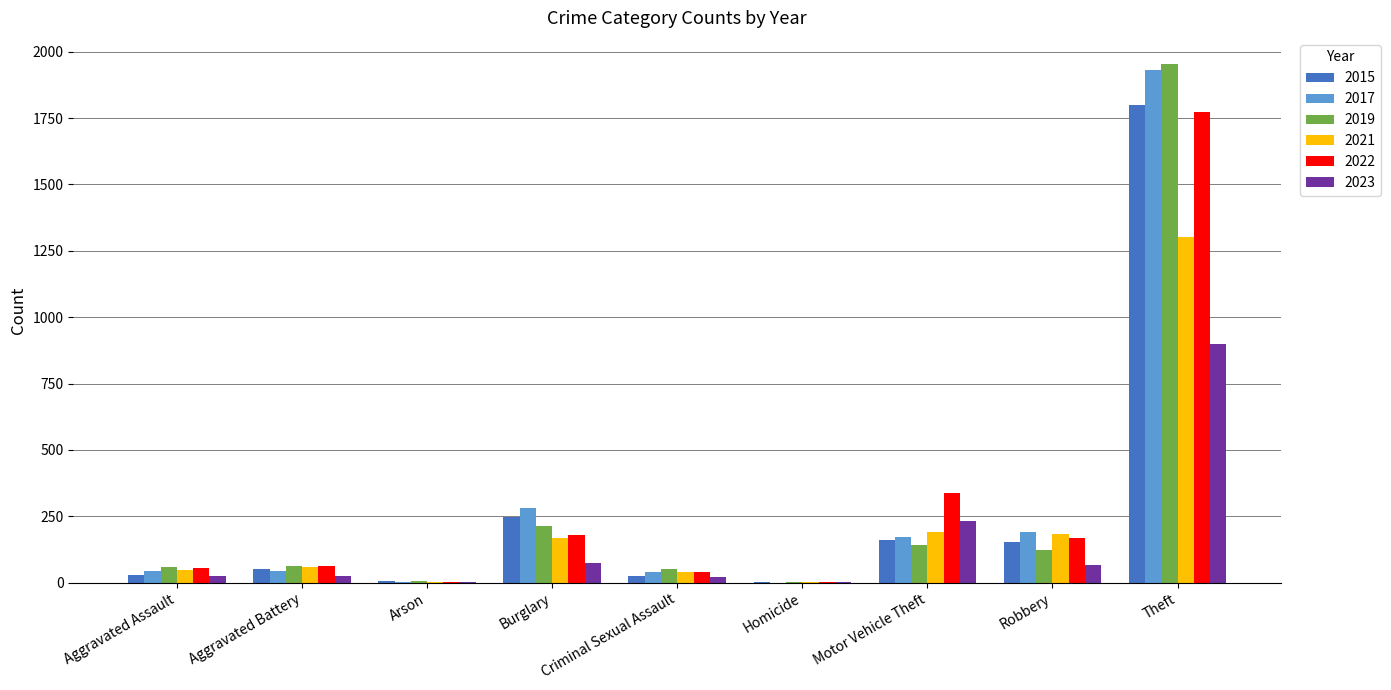

At which label is 2019 closest to 978?

Burglary